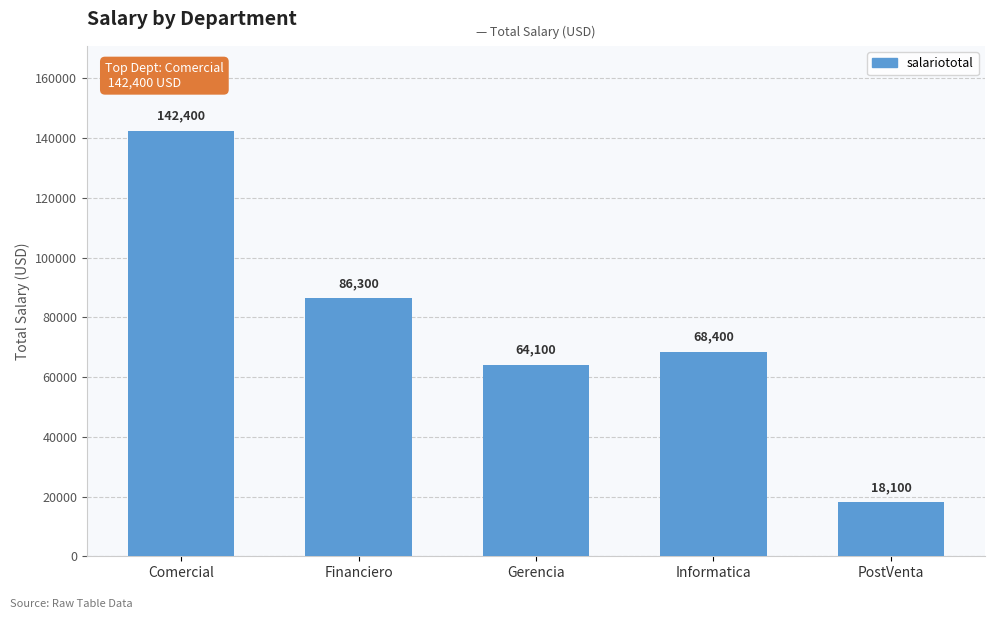

What is the label of the 5th bar from the right?

Comercial